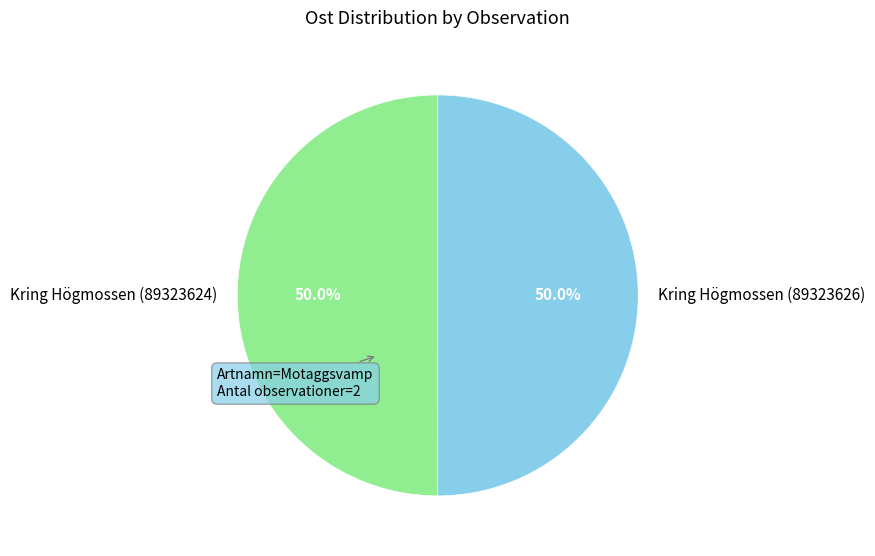

Count the number of slices in the pie.

2